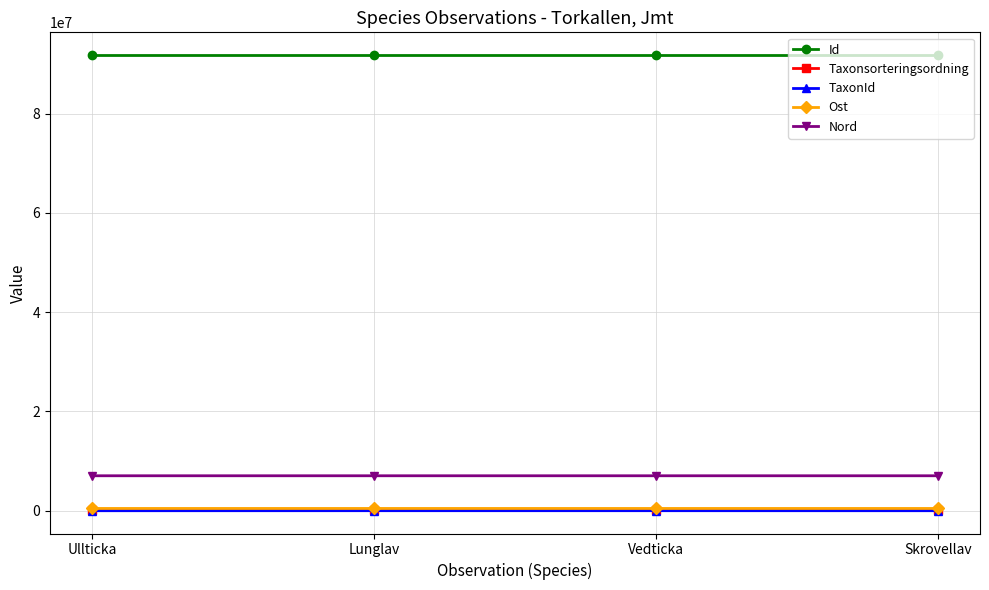

What is the maximum value shown in the chart?

91796216.0